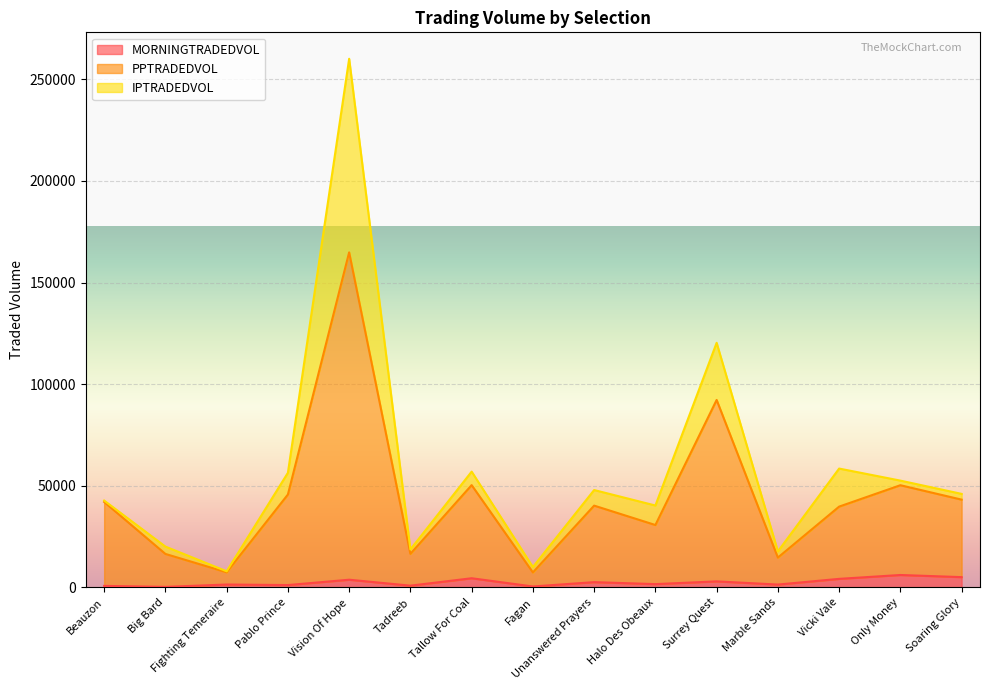

Is it true that MORNINGTRADEDVOL equals 381.9 at Big Bard?

False